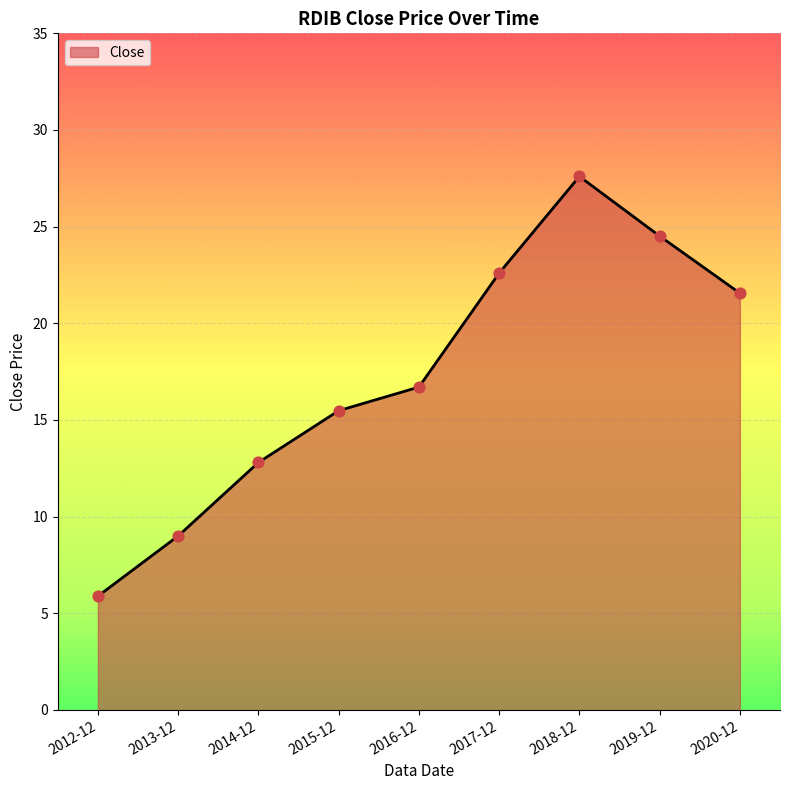

Which has a higher value, 2012-12 or 2020-12?

2020-12